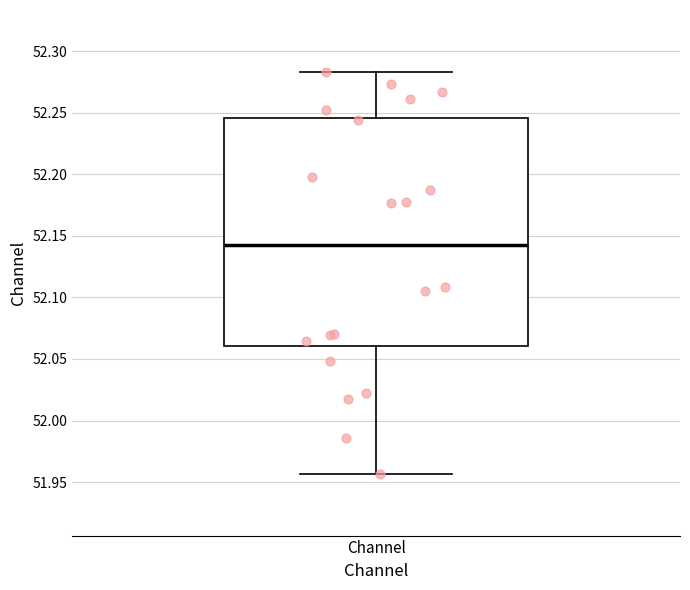

Transcribe this box plot: give where the median line is, the range the box spans, and where the two whiskers end, as read against the y-axis. The values are not printed on the chart, so give them approximately, as read against the axis.

median 52.145, box 52.060 to 52.245, whiskers 51.955 to 52.285